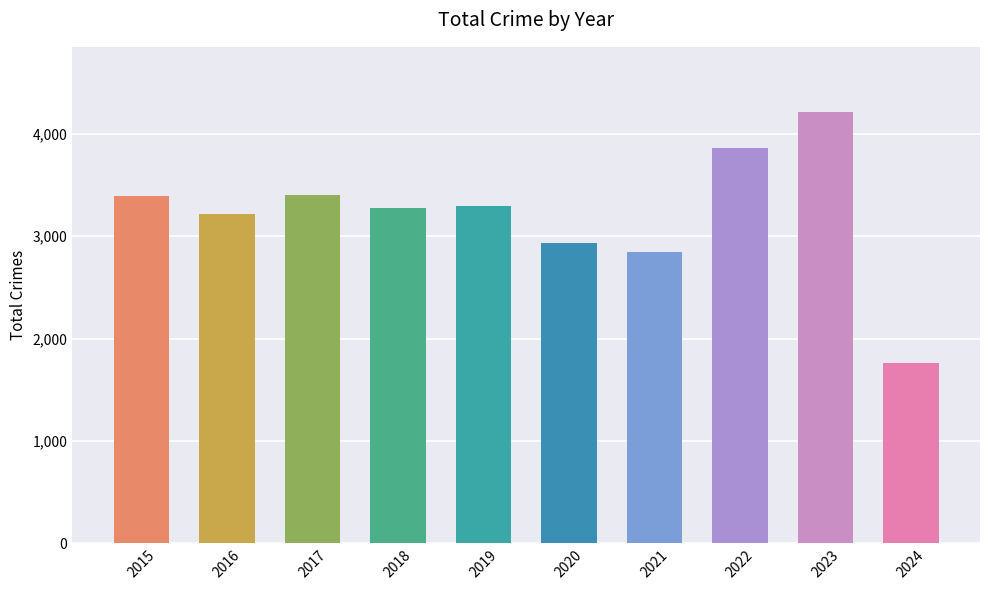

At which label is the value closest to 2990?

2020